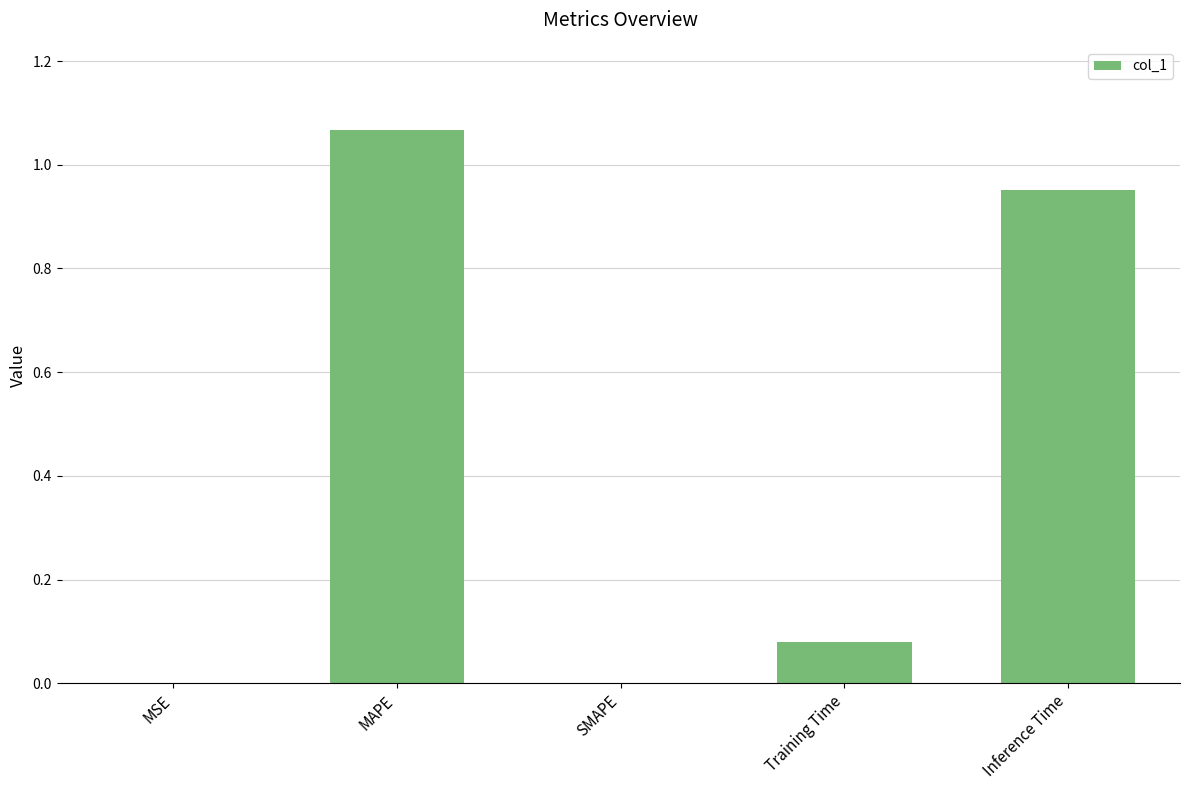

True or false: the data shows 0.0 at MSE.

True